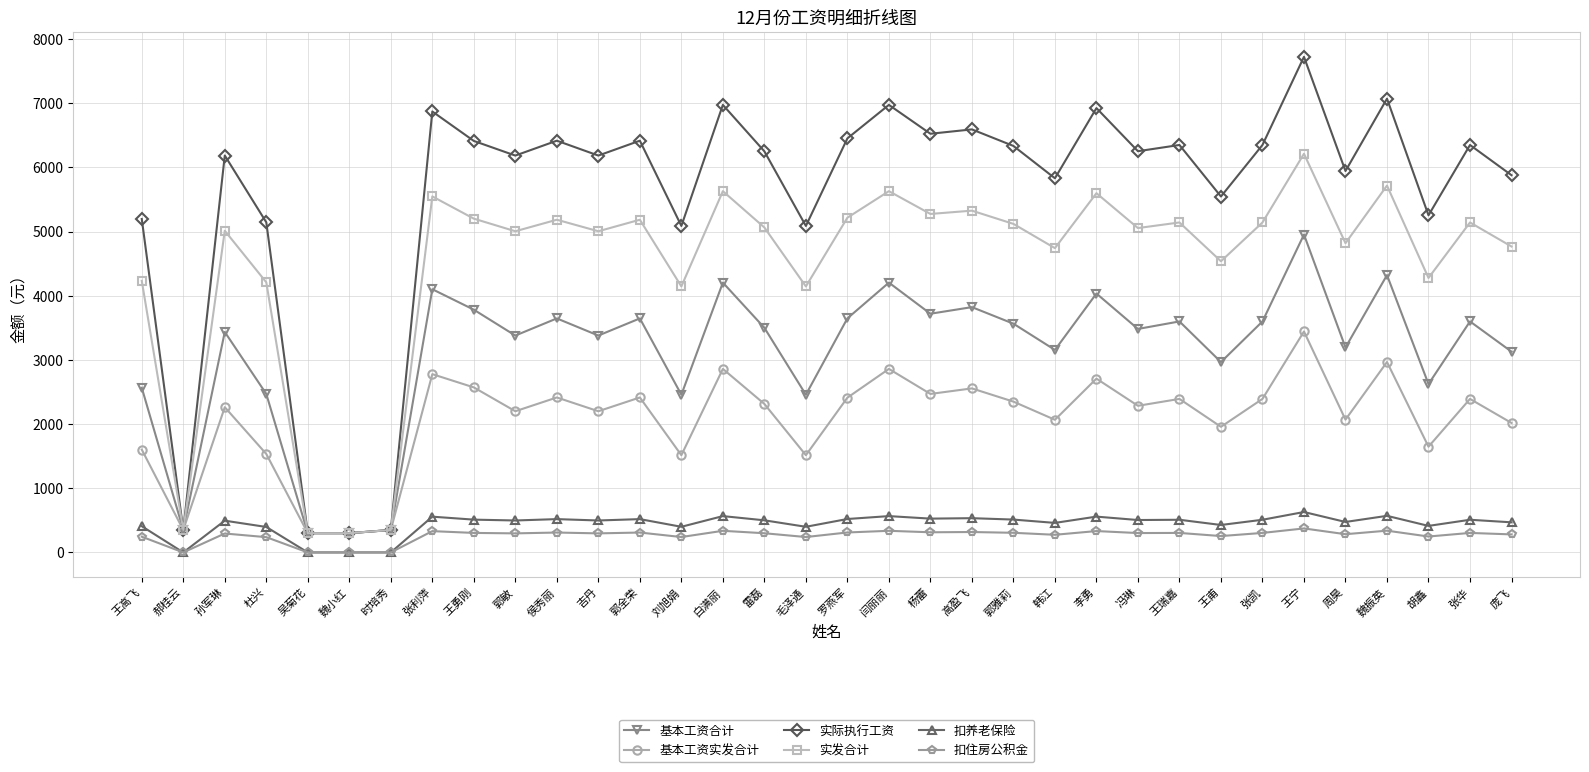

At 郭雅莉, list the series in order from largest to smallest.

实际执行工资, 实发合计, 基本工资合计, 基本工资实发合计, 扣养老保险, 扣住房公积金